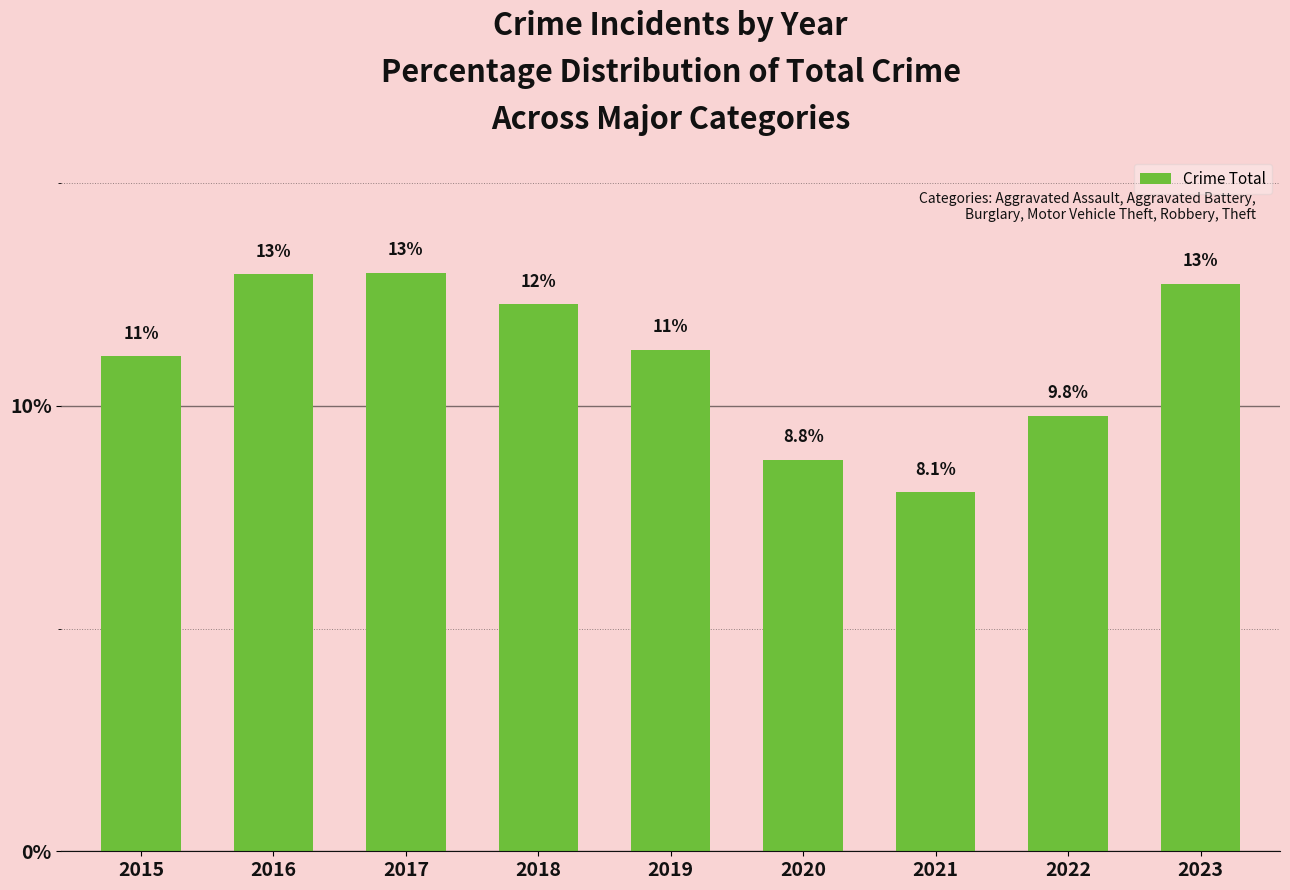

How many values are below 11?

3